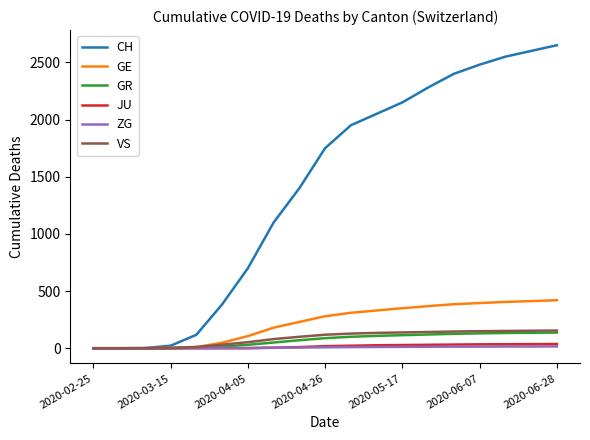

Which series has the widest spread of values?

CH